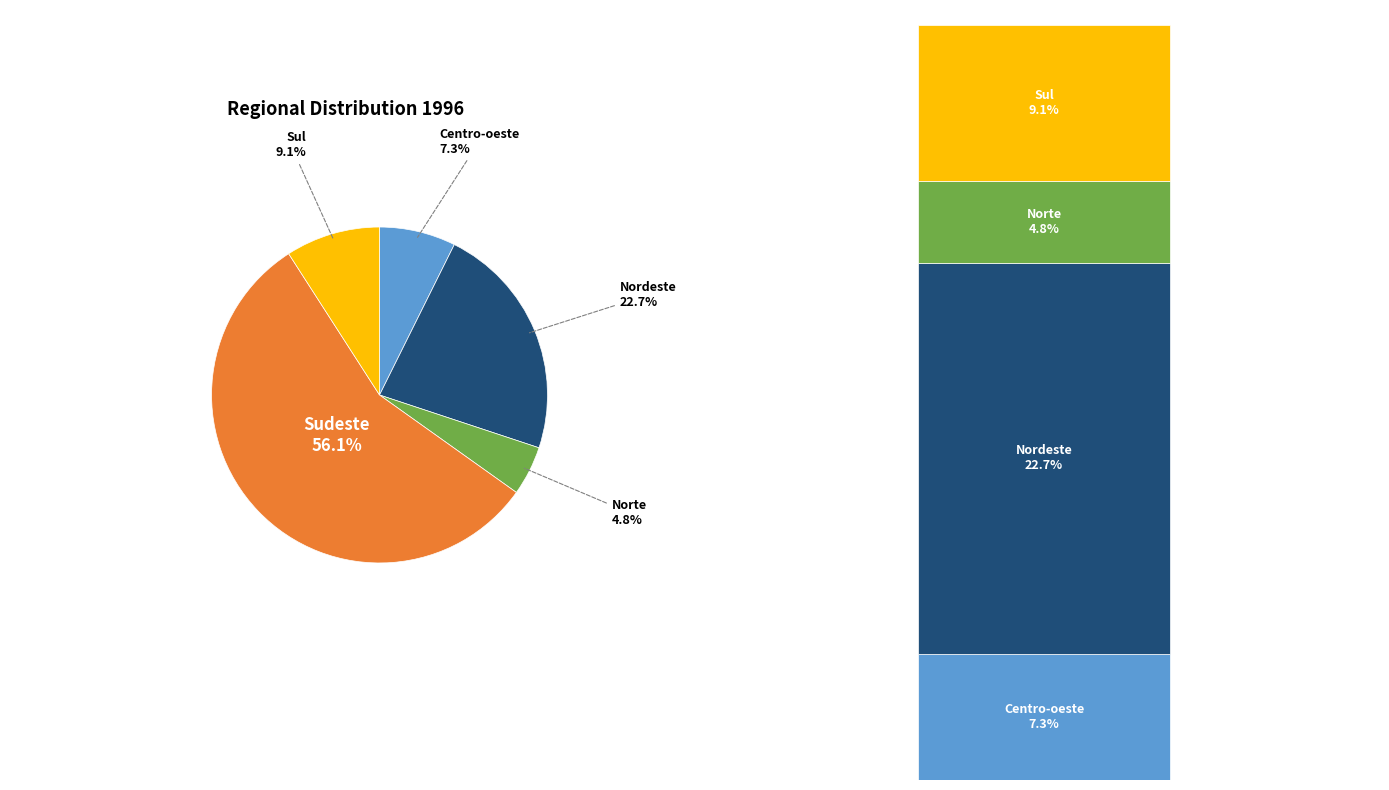

Between Sudeste and Norte, which is larger?

Sudeste